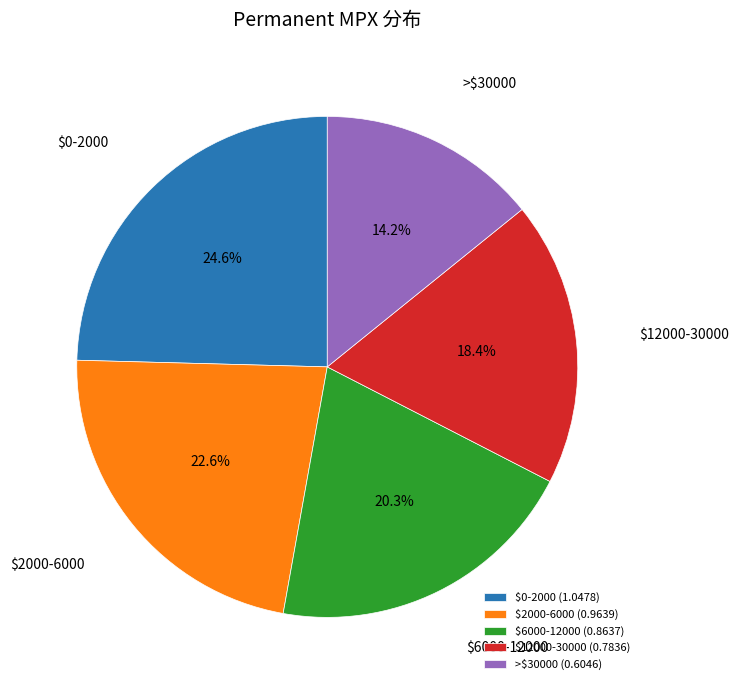

To the nearest percent, what percentage of the pie is >$30000?

14%